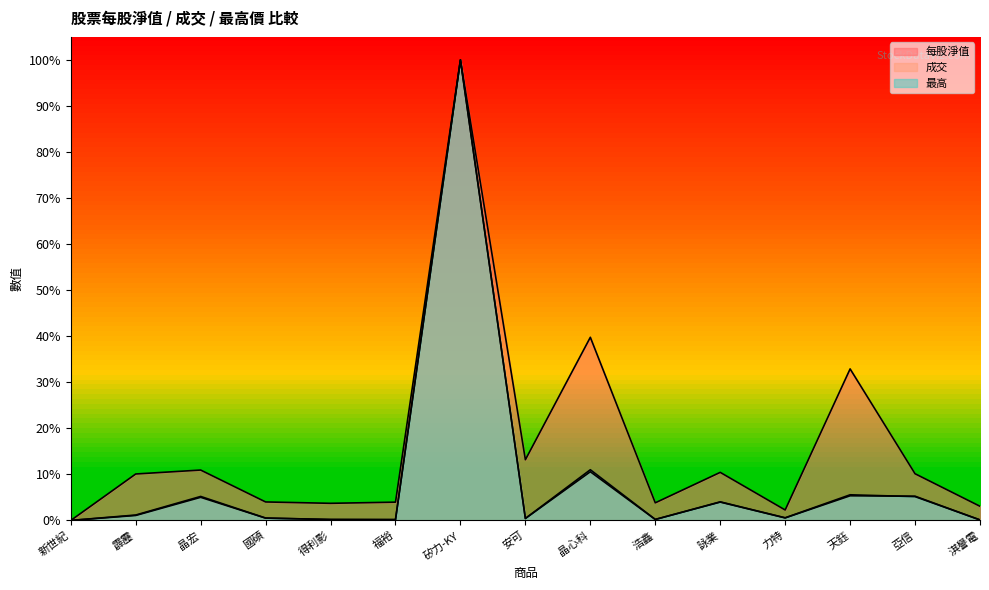

Which category has the lowest value across all series?

新世紀